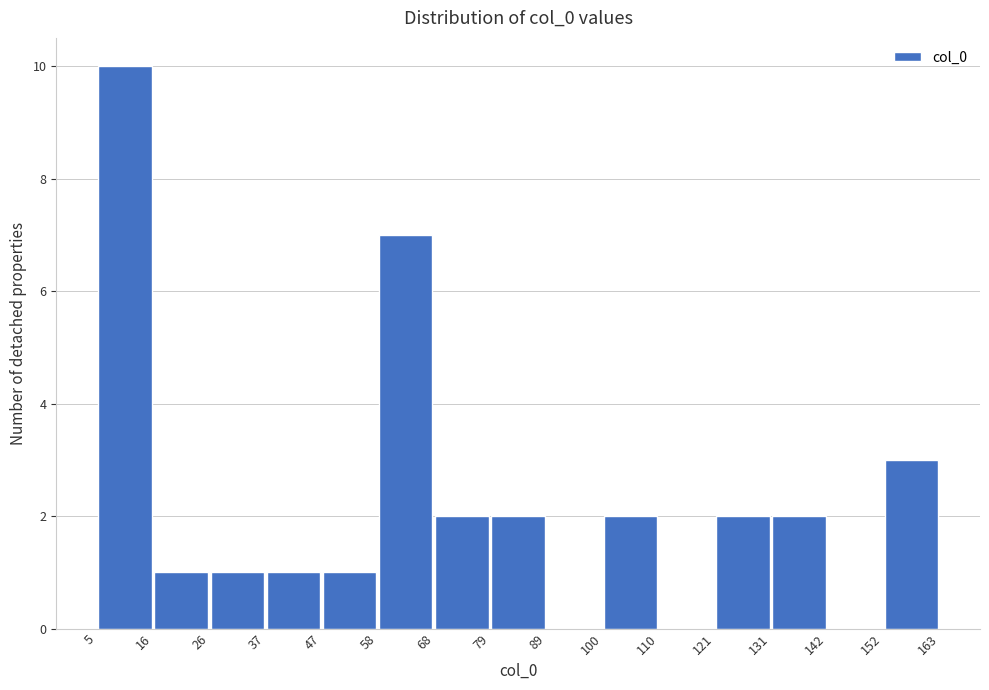

What is the height of the bar covering 16 to 26 on the x-axis? The values are not printed on the chart, so give them approximately, as read against the axis.

1